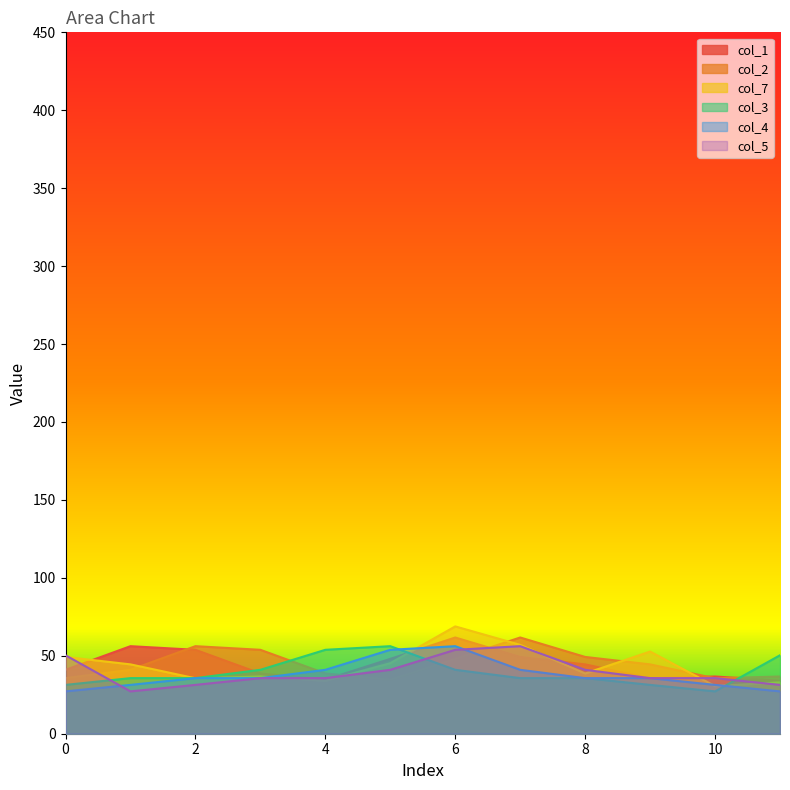

Count the number of categories in the chart.

12